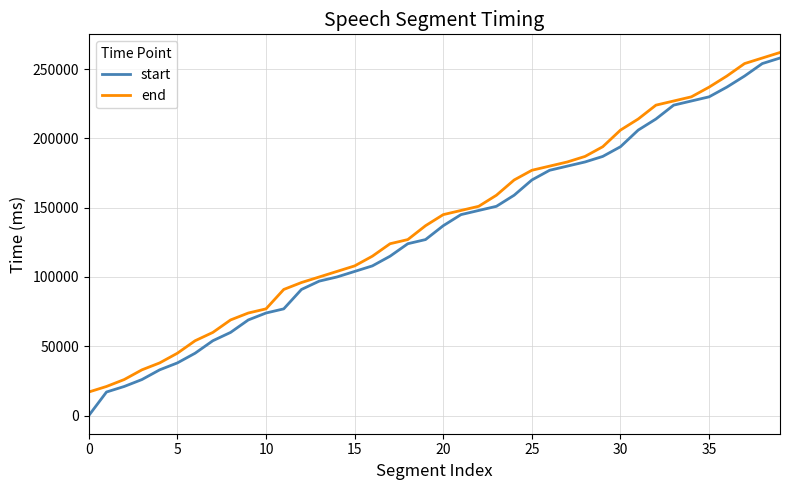

What is the maximum value for end?

262000